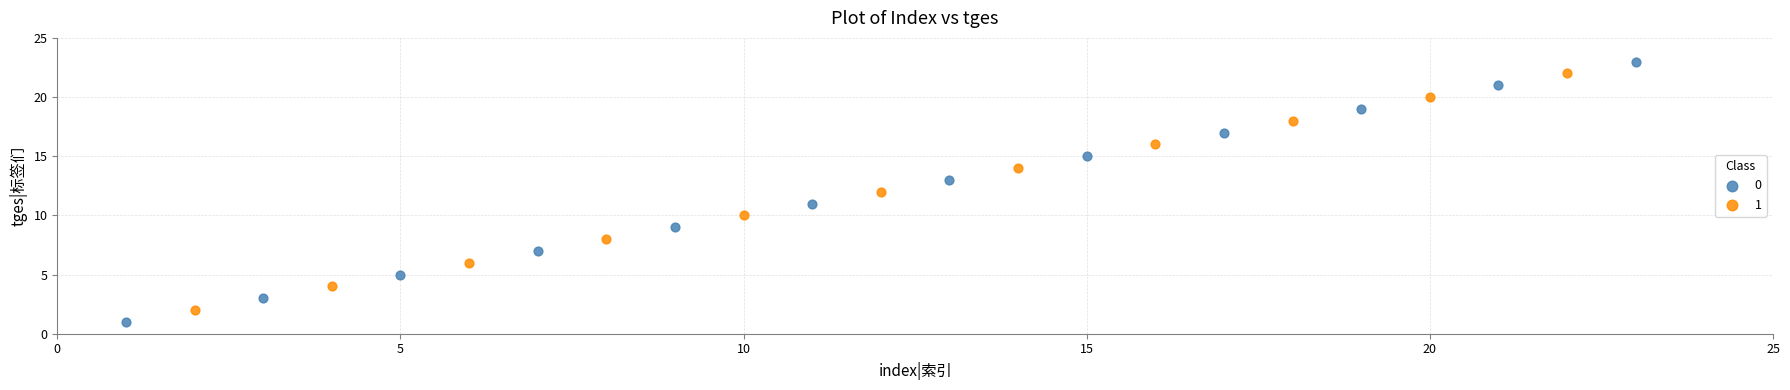

Which series reaches the maximum Y coordinate?

0